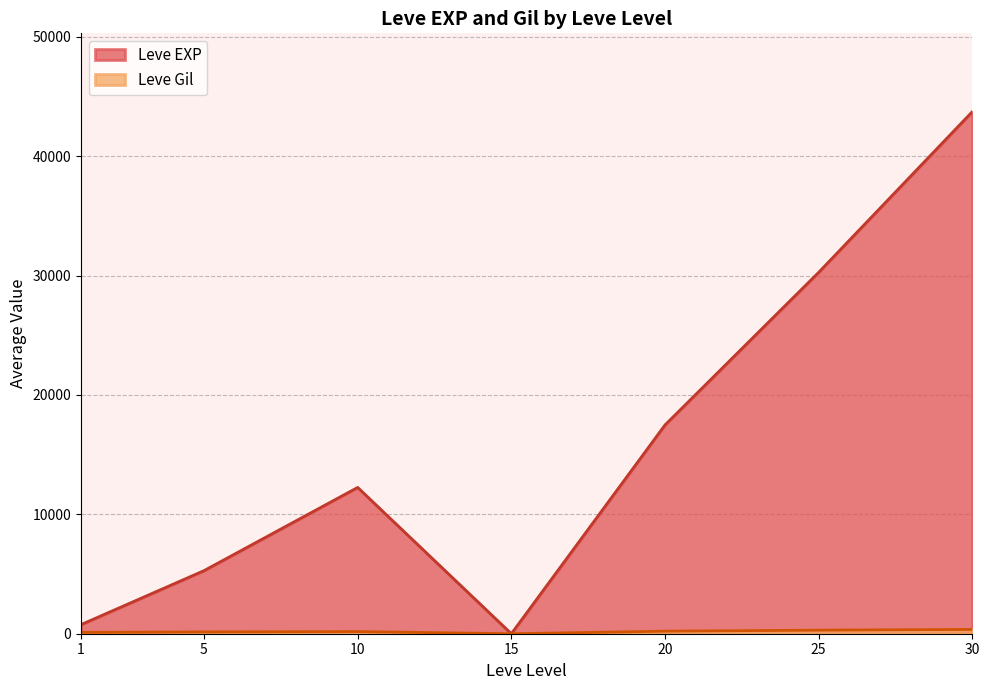

What is the difference between the highest and lowest values at 10?

12071.0